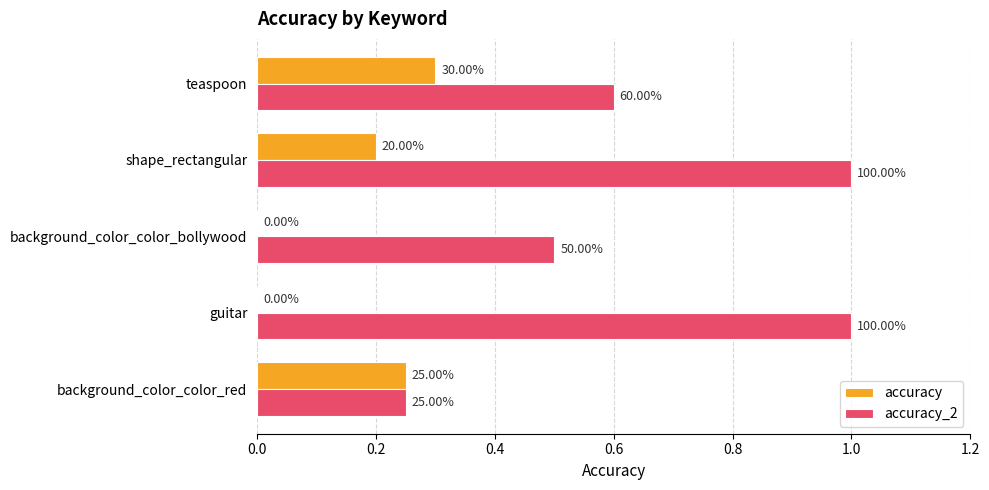

What is the sum of all accuracy_2 values?

3.4